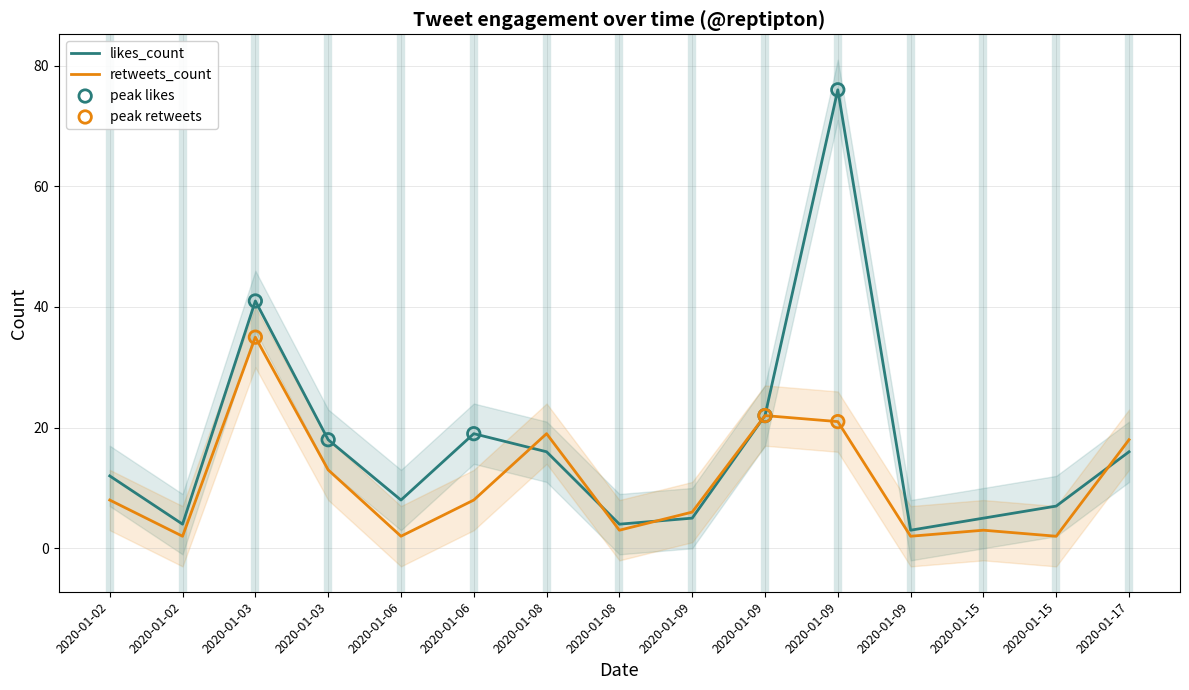

At which category is the sum across all series the highest?

2020-01-09